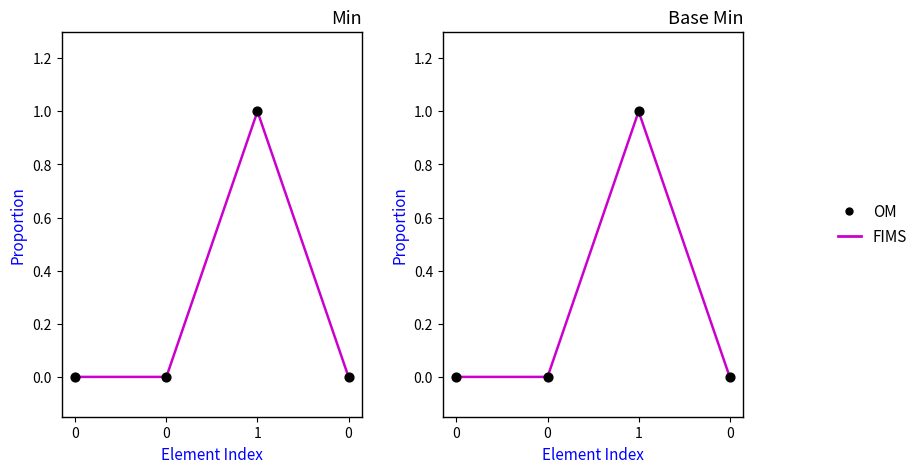

At how many categories does at least one series exceed 0?

1